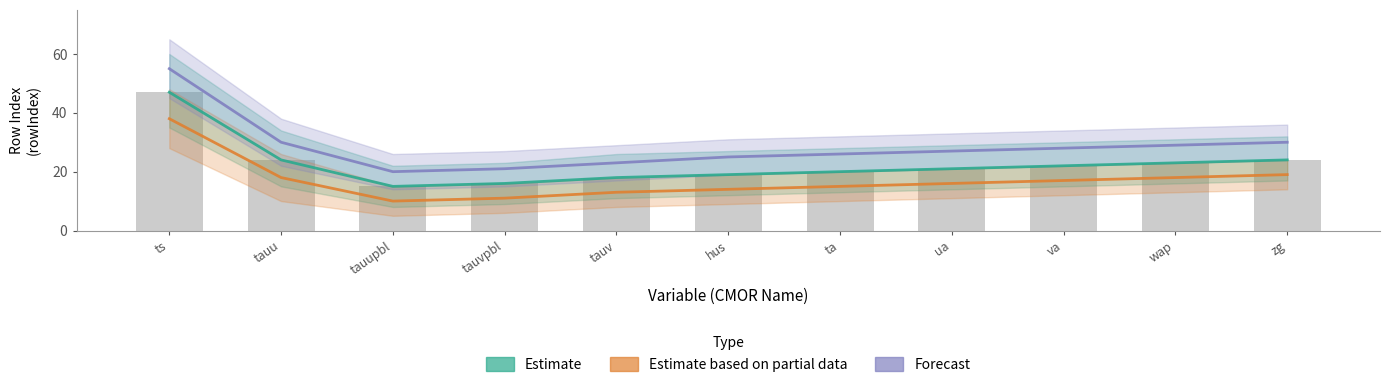

What position from the left is zg?

11